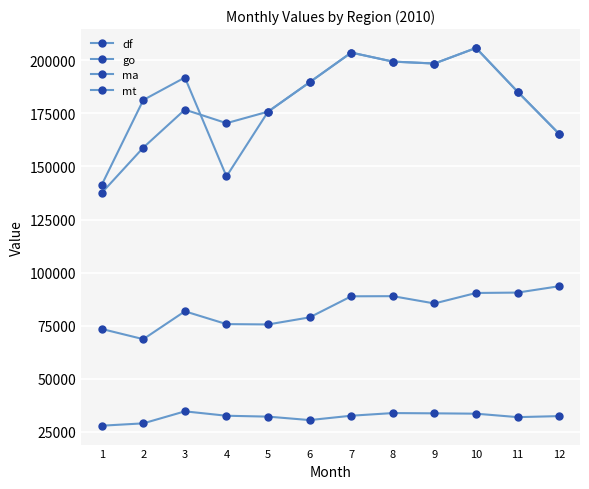

How many lines are shown in the chart?

4